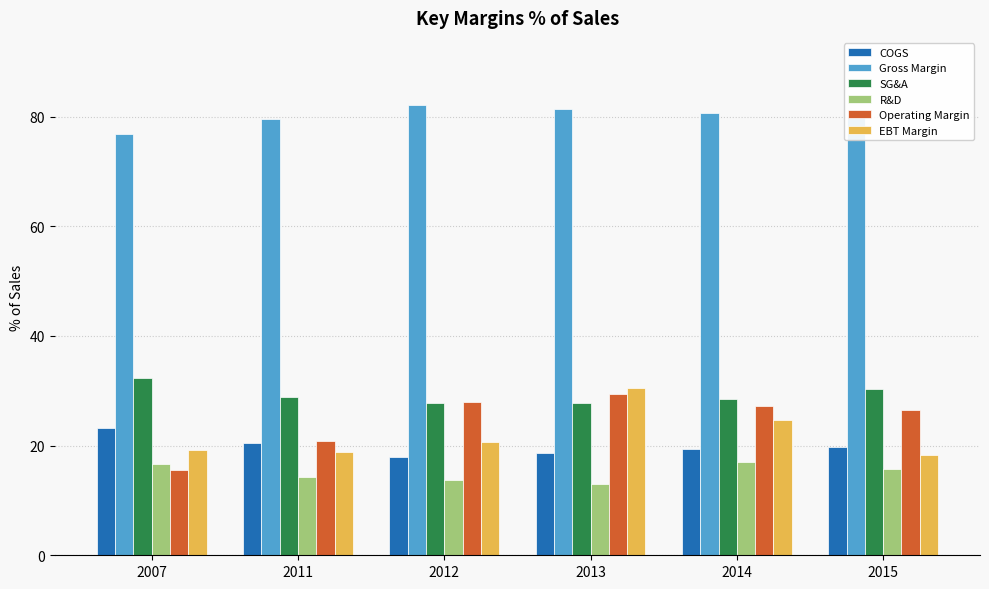

What is the difference between the highest and lowest values at 2015?

64.5